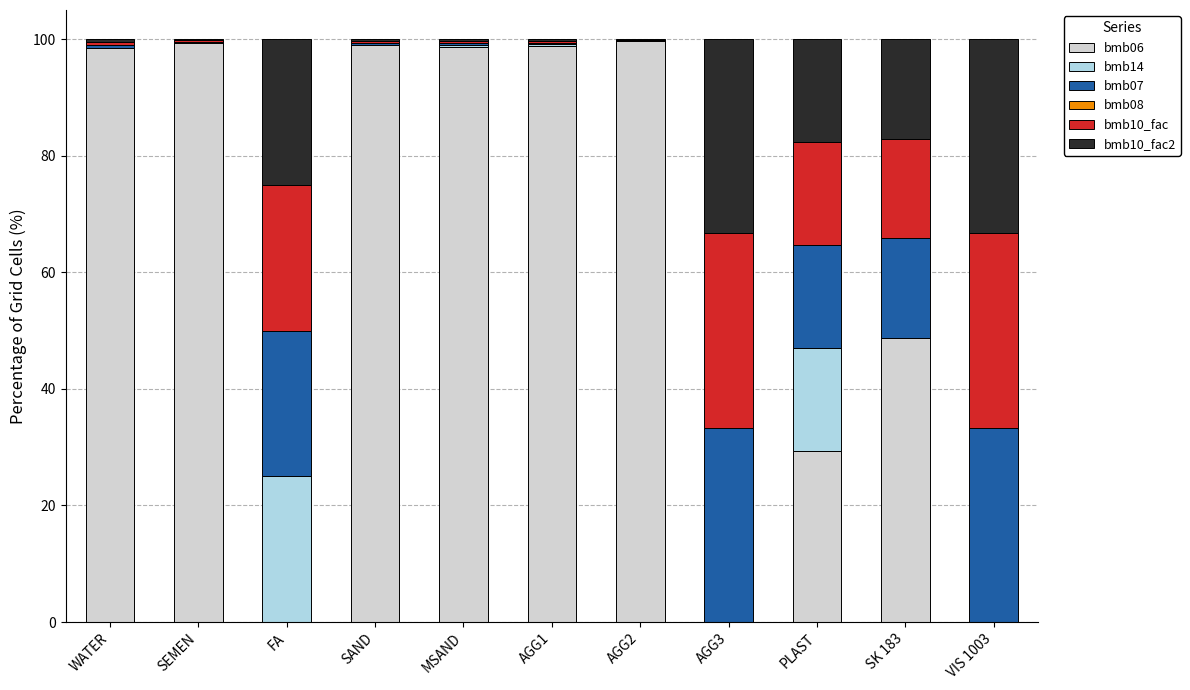

What is the highest value of the bmb06 series?

99.6